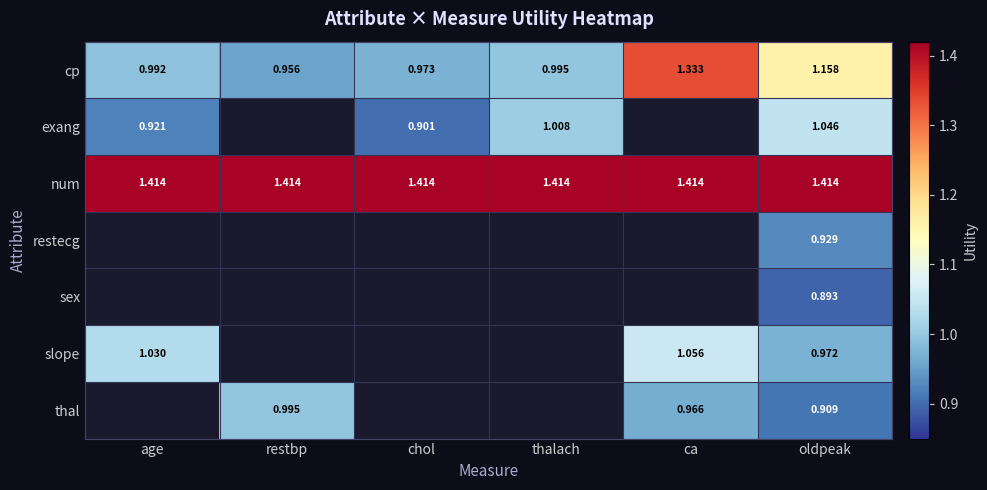

Where is cp nearest to the value 1?

thalach